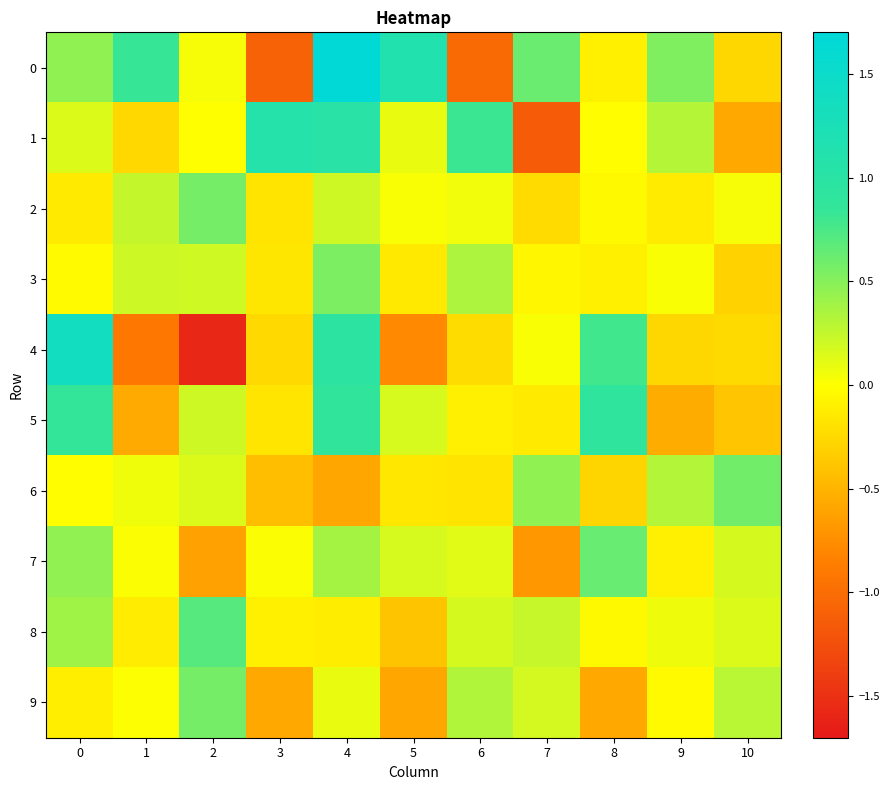

Reading left to right, extract all data points from this chart.

0: 0=0.5	1=0.8	2=0.0	3=-1.1	4=1.7	5=1.1	6=-1.0	7=0.6	8=-0.1	9=0.5	10=-0.3
1: 0=0.1	1=-0.3	2=0.0	3=1.1	4=1.0	5=0.1	6=0.8	7=-1.1	8=-0.0	9=0.3	10=-0.6
2: 0=-0.1	1=0.2	2=0.6	3=-0.2	4=0.2	5=0.0	6=0.1	7=-0.2	8=-0.0	9=-0.1	10=0.0
3: 0=-0.0	1=0.2	2=0.2	3=-0.2	4=0.5	5=-0.1	6=0.3	7=-0.1	8=-0.1	9=0.0	10=-0.3
4: 0=1.4	1=-0.9	2=-1.6	3=-0.3	4=1.0	5=-0.8	6=-0.2	7=0.0	8=0.8	9=-0.3	10=-0.2
5: 0=0.9	1=-0.6	2=0.2	3=-0.2	4=0.9	5=0.2	6=-0.1	7=-0.1	8=0.9	9=-0.5	10=-0.4
6: 0=-0.0	1=0.1	2=0.1	3=-0.4	4=-0.6	5=-0.2	6=-0.2	7=0.5	8=-0.3	9=0.3	10=0.6
7: 0=0.5	1=0.0	2=-0.6	3=0.0	4=0.4	5=0.2	6=0.1	7=-0.7	8=0.6	9=-0.1	10=0.2
8: 0=0.4	1=-0.1	2=0.7	3=-0.1	4=-0.1	5=-0.4	6=0.2	7=0.2	8=-0.0	9=0.1	10=0.1
9: 0=-0.1	1=0.0	2=0.6	3=-0.6	4=0.1	5=-0.6	6=0.3	7=0.2	8=-0.6	9=-0.0	10=0.3